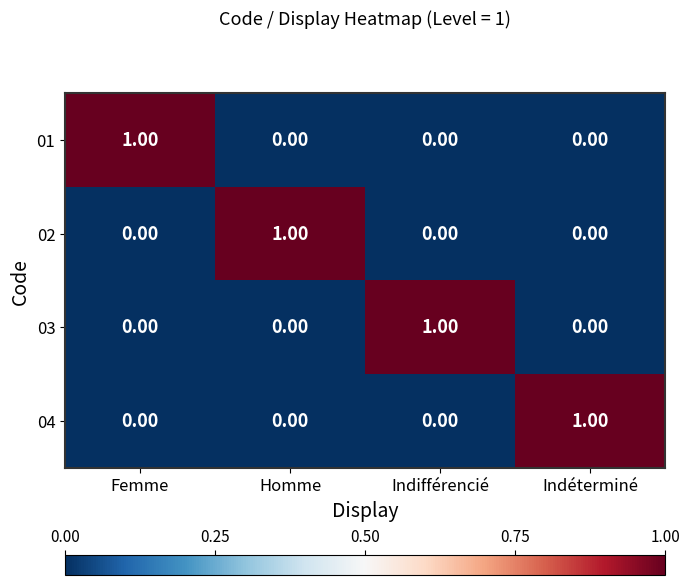

Which series has the largest range (max minus min)?

01